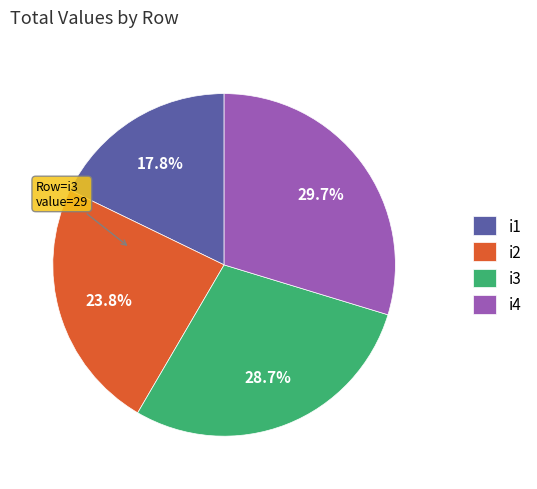

Which has a higher value, i3 or i2?

i3